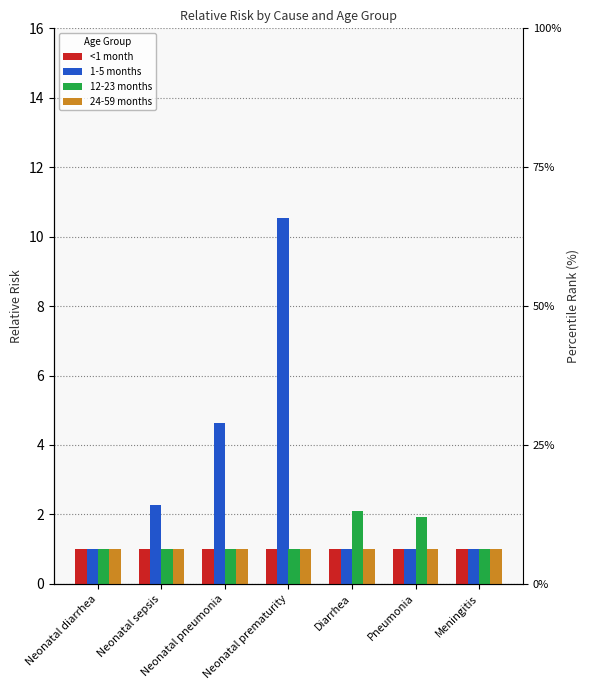

How many series are shown in this chart?

4